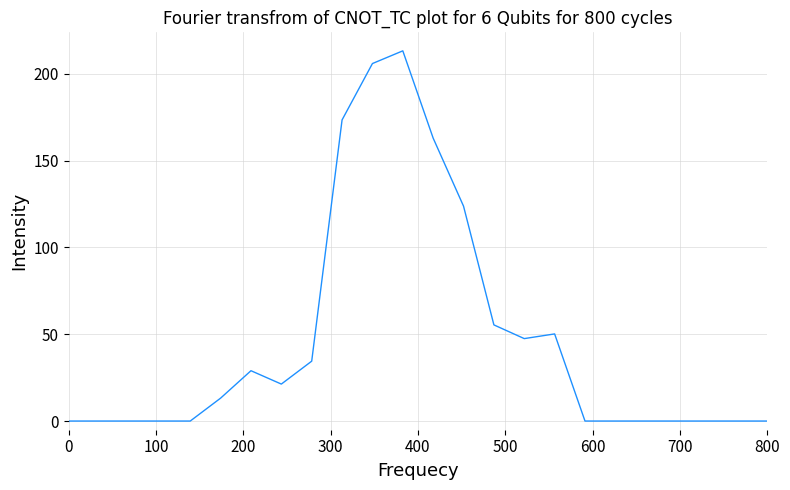

What is the maximum value shown in the chart?

213.3